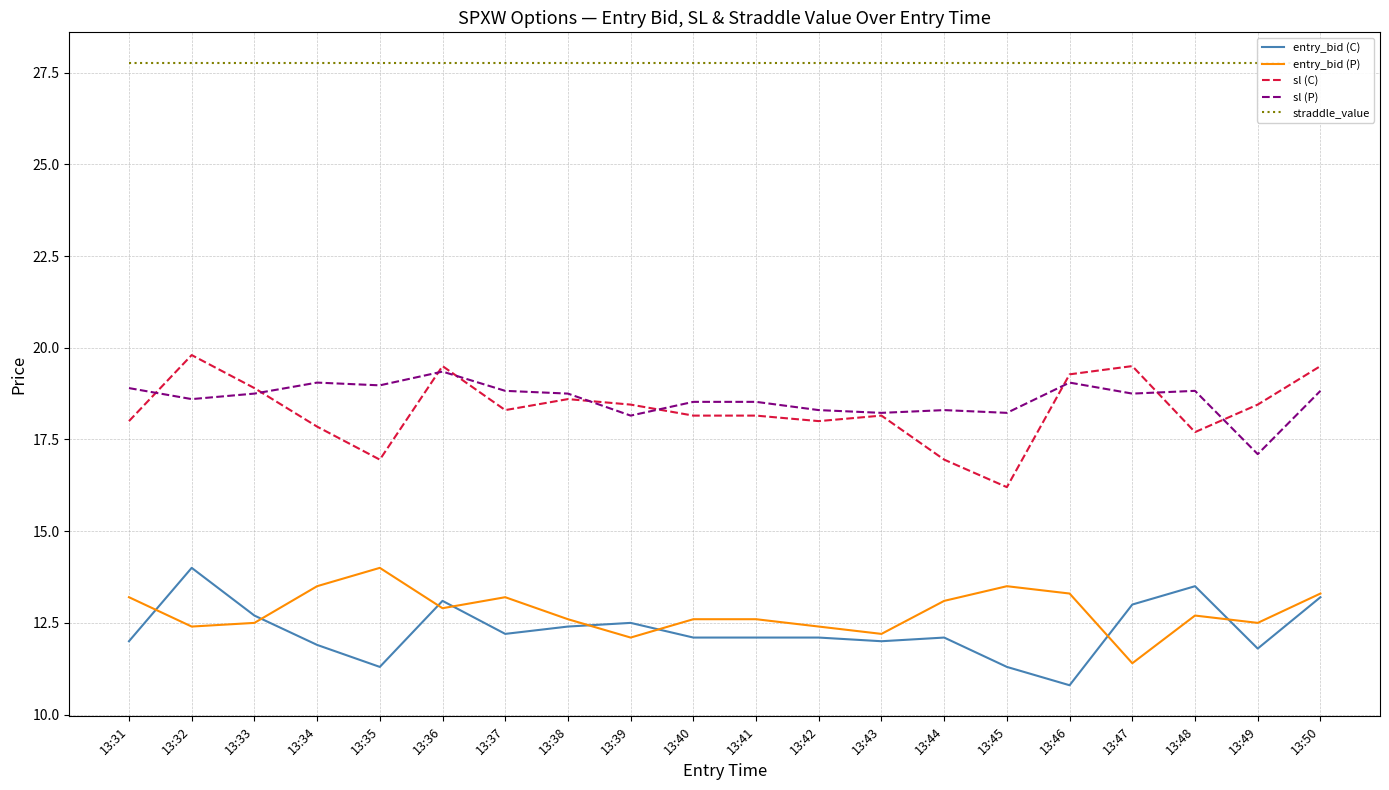

True or false: sl (C) has more than 2 points higher than both neighbors.

True